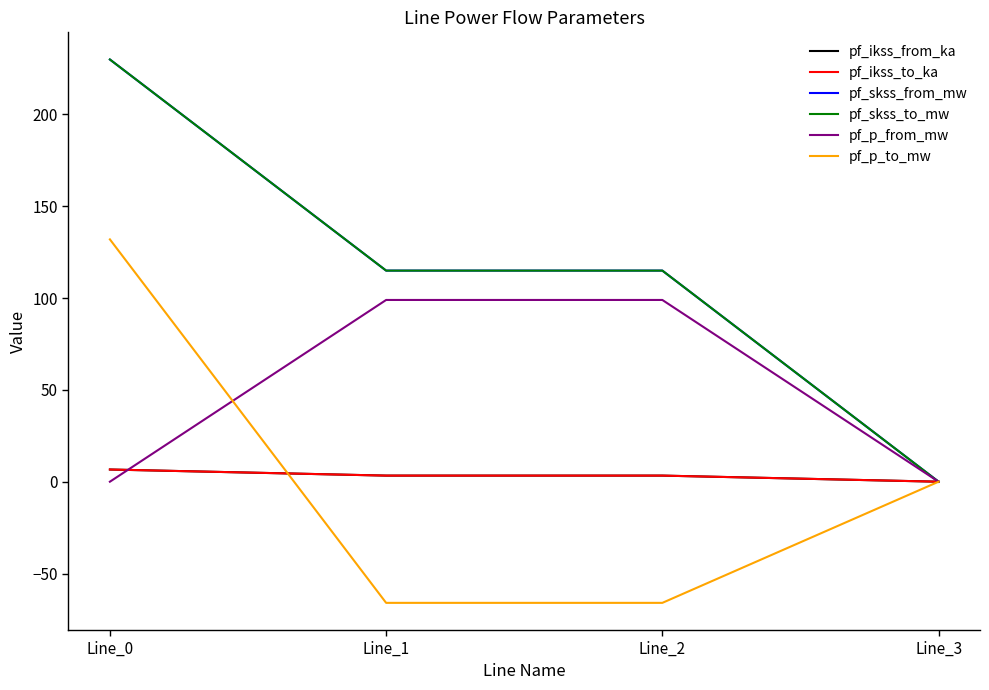

Is this an area chart (filled region under the line)?

No